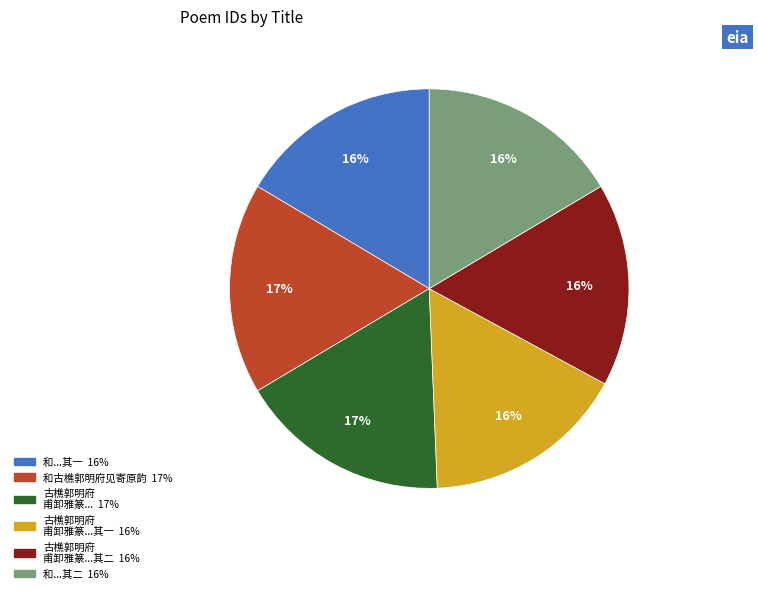

Is there a majority slice in this chart?

No